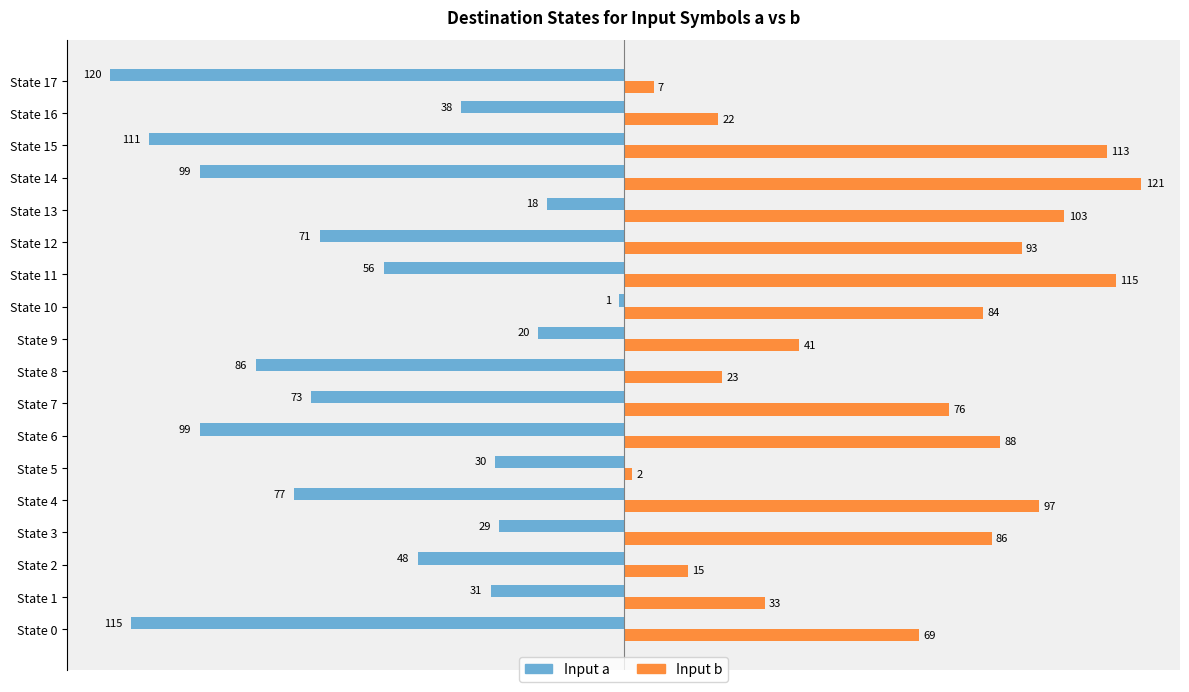

What is the average value of the Input b series?

66